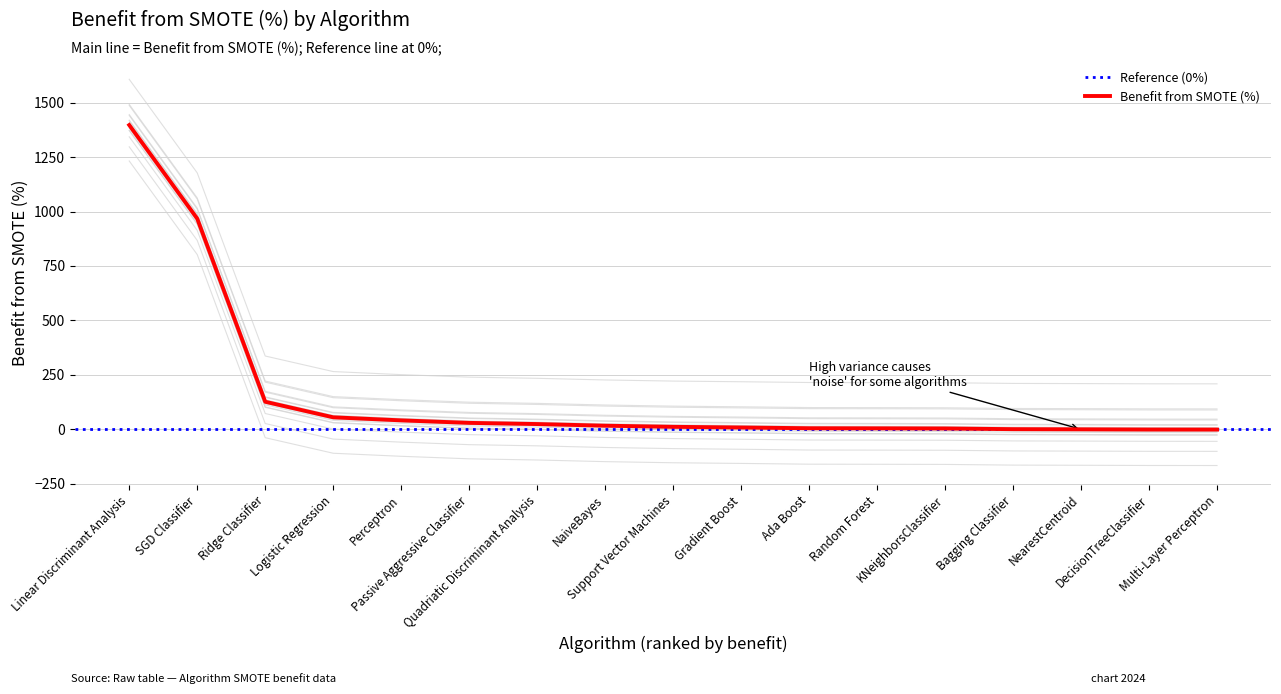

Rank the categories by value from highest to lowest.

Linear Discriminant Analysis, SGD Classifier, Ridge Classifier, Logistic Regression, Perceptron, Passive Aggressive Classifier, Quadriatic Discriminant Analysis, NaiveBayes, Support Vector Machines, Gradient Boost, Ada Boost, Random Forest, KNeighborsClassifier, Bagging Classifier, NearestCentroid, DecisionTreeClassifier, Multi-Layer Perceptron